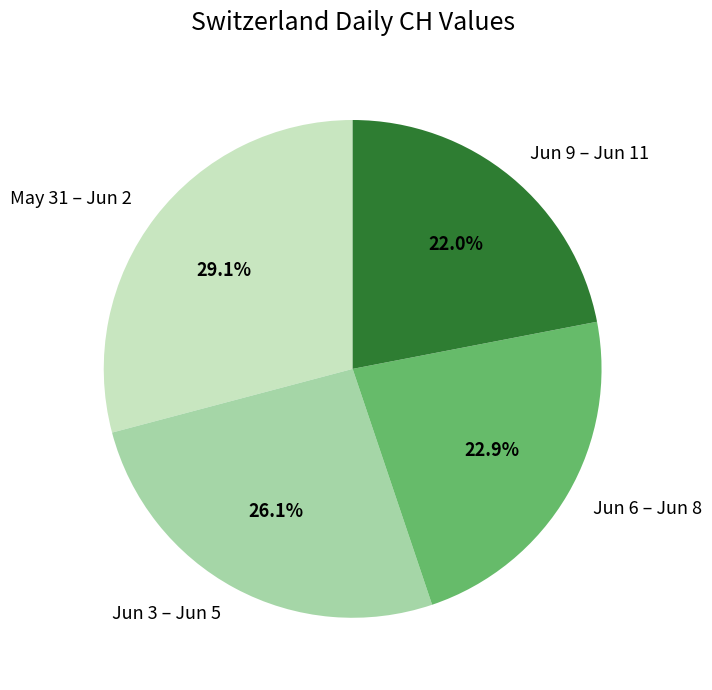

Count the number of slices in the pie.

4